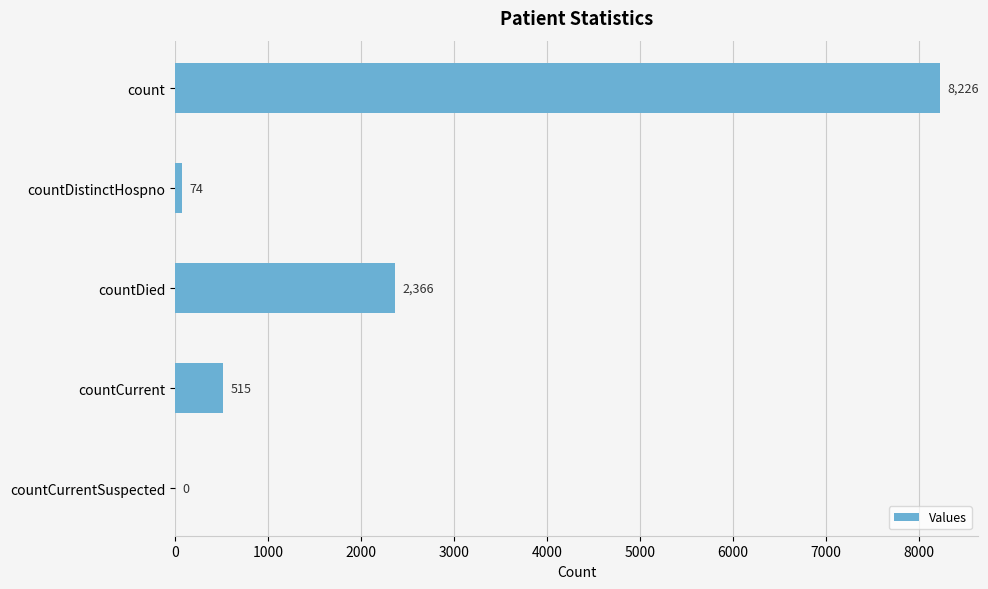

What is the maximum value shown in the chart?

8226